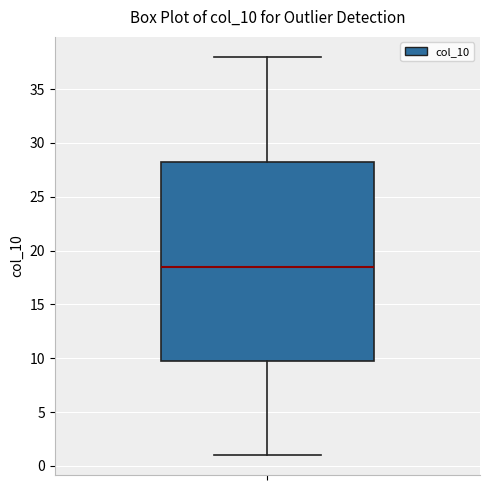

Transcribe this box plot: give where the median line is, the range the box spans, and where the two whiskers end, as read against the y-axis. The values are not printed on the chart, so give them approximately, as read against the axis.

median 18.5, box 10.0 to 28.5, whiskers 1.0 to 38.0